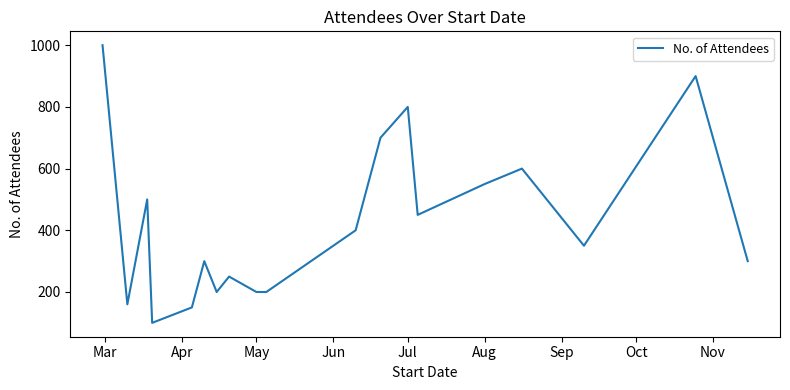

What is the difference between the maximum and minimum values?

900